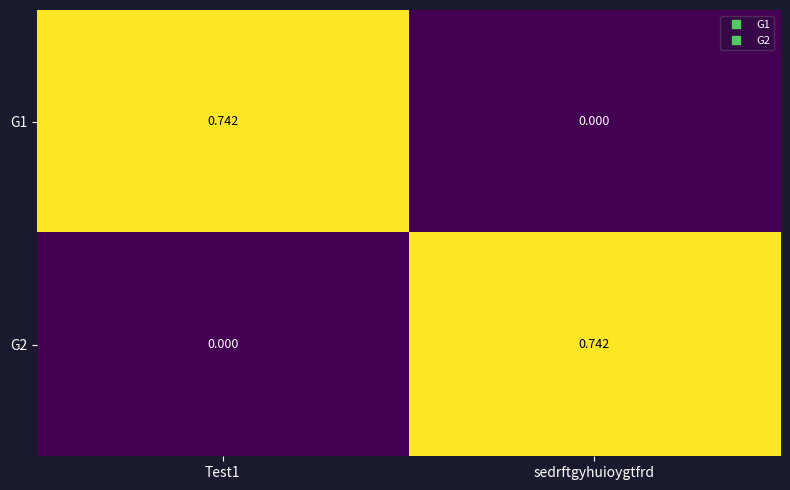

Where is G1 nearest to the value 0?

sedrftgyhuioygtfrd